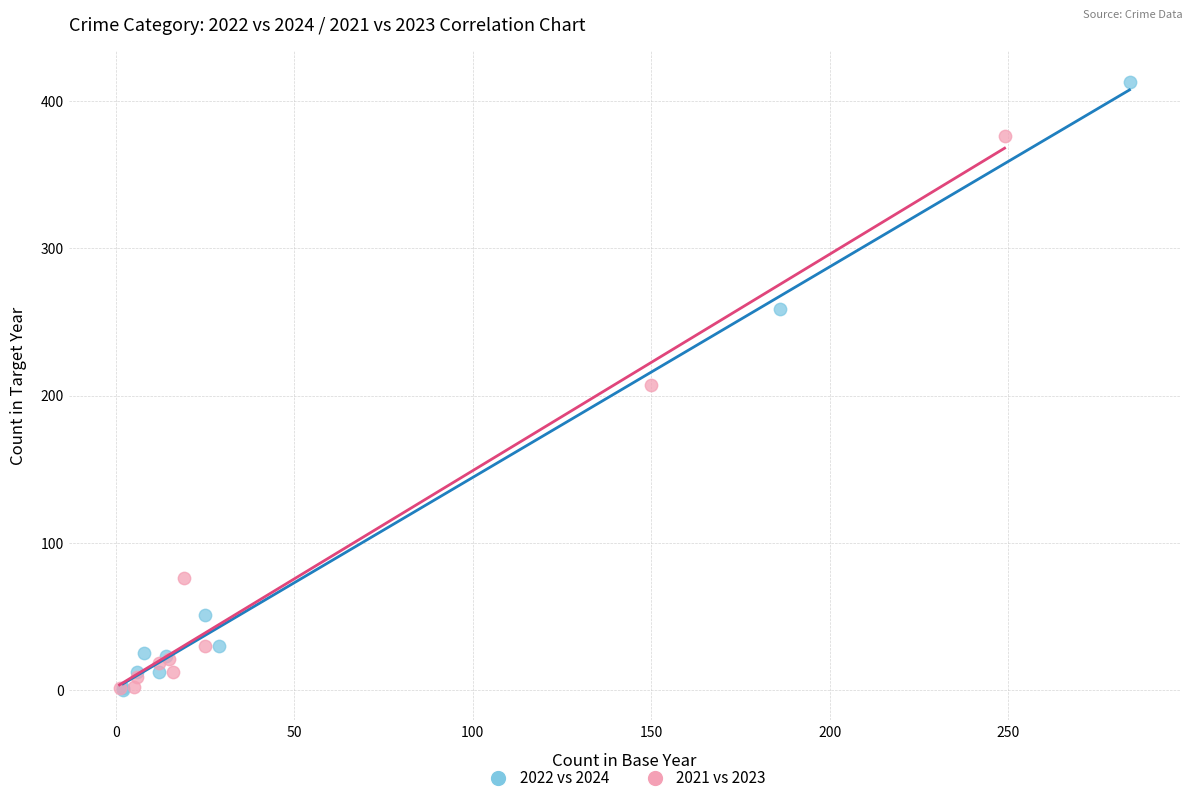

Which series reaches the maximum Y coordinate?

2022 vs 2024